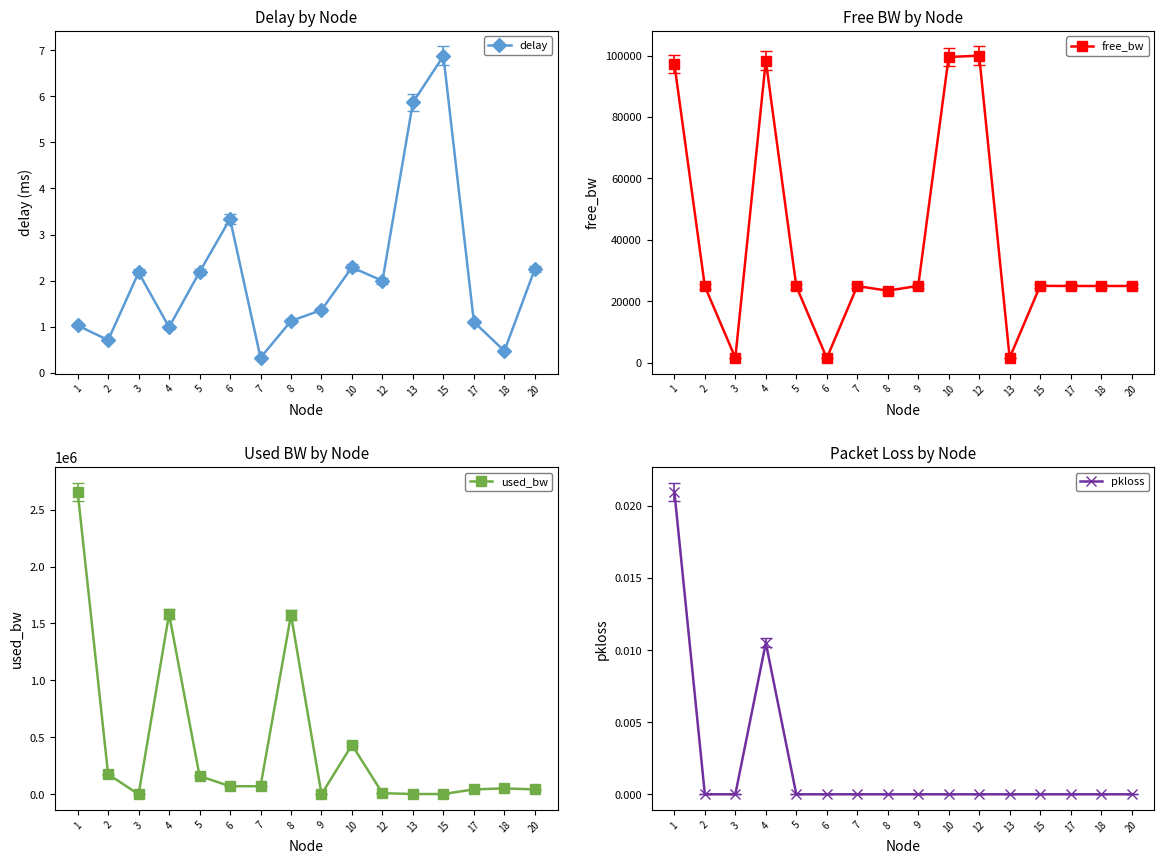

Reading left to right, transcribe all the data shown in this chart.

delay: 1=1.0	2=0.7	3=2.2	4=1.0	5=2.2	6=3.3	7=0.3	8=1.1	9=1.4	10=2.3	12=2.0	13=5.9	15=6.9	17=1.1	18=0.5	20=2.3
free_bw: 1=97342.3	2=24823.9	3=1549.8	4=98417.0	5=24839.3	6=1479.1	7=24929.2	8=23424.9	9=24999.8	10=99566.3	12=99990.2	13=1547.4	15=24997.4	17=24956.8	18=24948.3	20=24956.7
used_bw: 1=2657330.9	2=176134.2	3=192.9	4=1582382.5	5=160642.9	6=70849.5	7=70838.8	8=1574916.6	9=192.9	10=433669.2	12=9770.5	13=2588.0	15=2587.4	17=43246.3	18=51675.4	20=43294.5
pkloss: 1=0.0	2=0.0	3=0.0	4=0.0	5=0.0	6=0.0	7=0.0	8=0.0	9=0.0	10=0.0	12=0.0	13=0.0	15=0.0	17=0.0	18=0.0	20=0.0